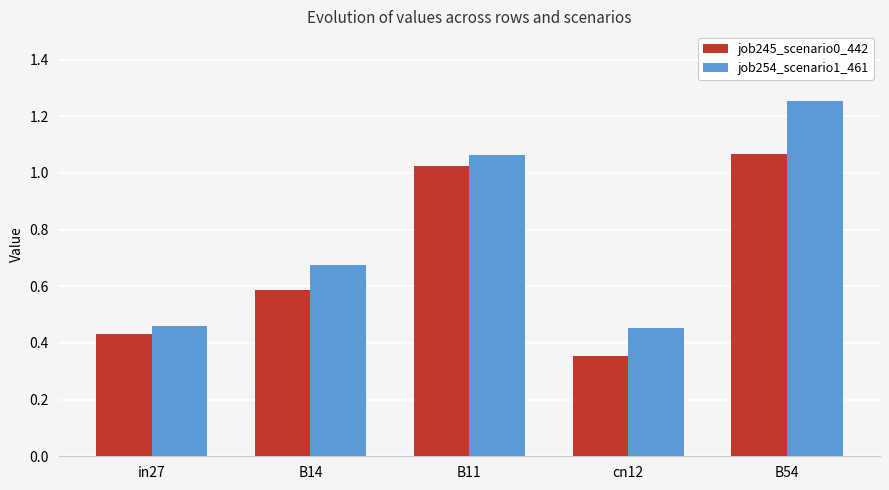

How many bars are there in each group?

2